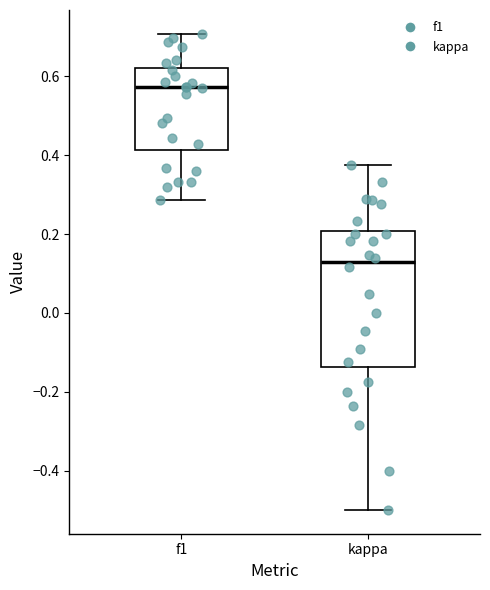

Where does the upper whisker of the box for kappa end on the y-axis? The values are not printed on the chart, so give them approximately, as read against the axis.

0.38